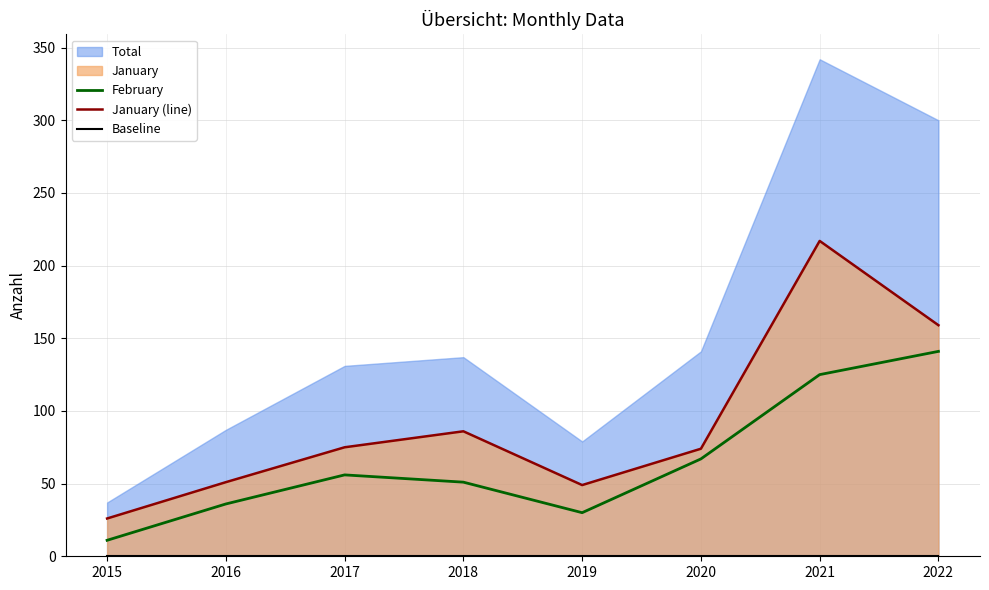

Is it true that February equals 65 at 2016?

False